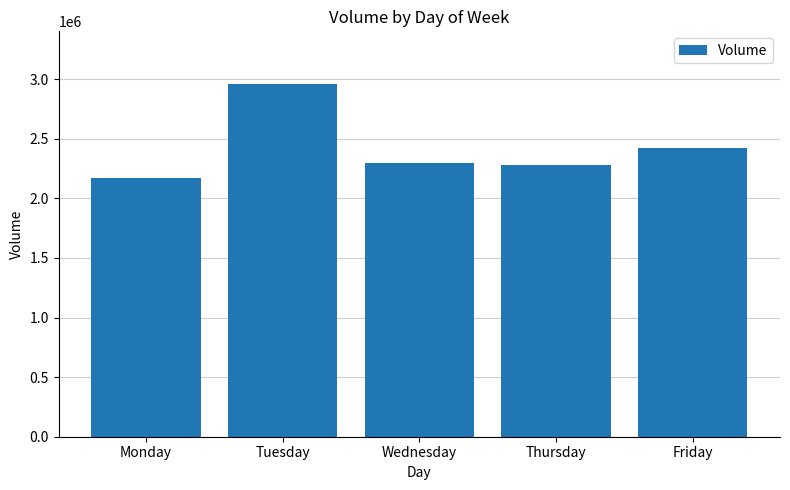

Reading right to left, extract all data points from this chart.

2419570	2279960	2297100	2957770	2166950